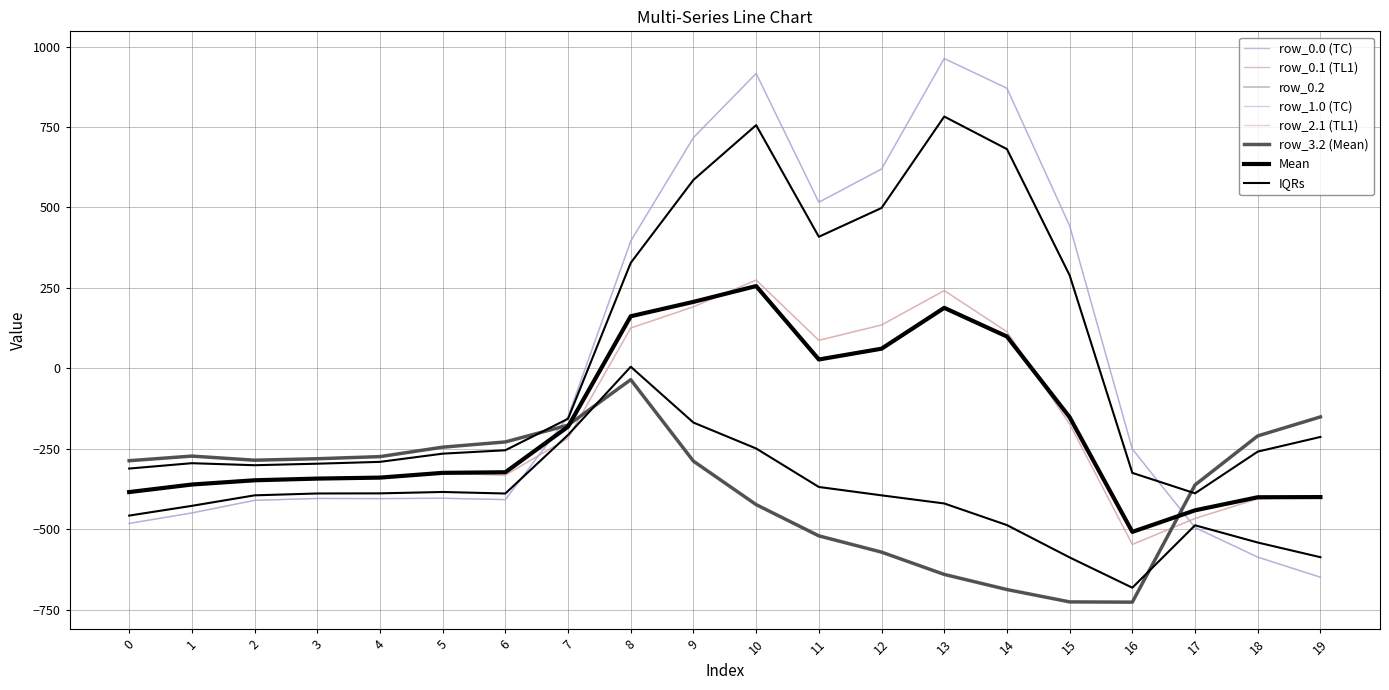

How many interior local valleys does the row_3.2 series have?

2